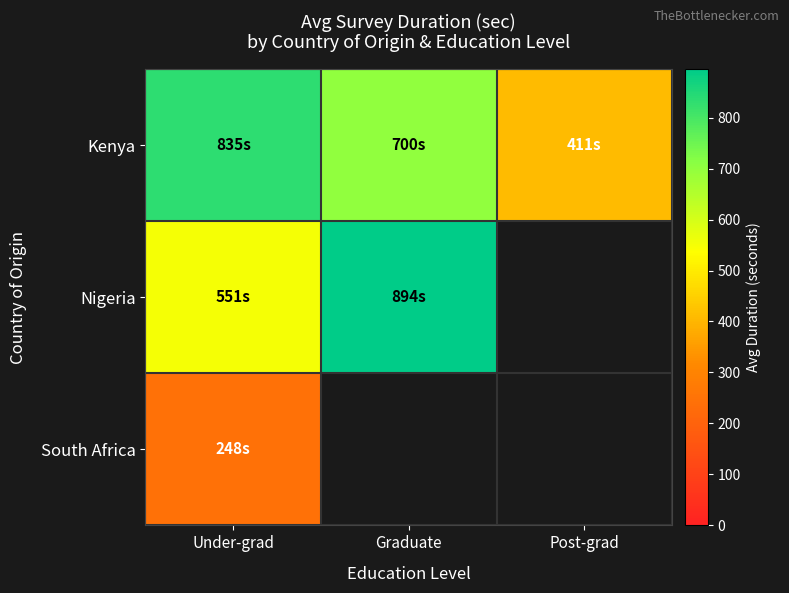

What is the minimum value for South Africa?

248.0